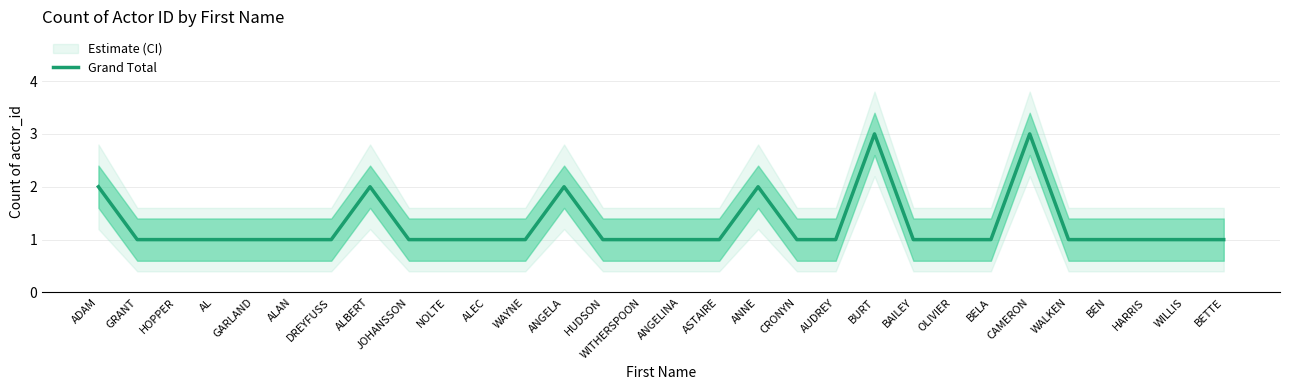

Reading left to right, list all the values displayed in this chart.

2	1	1	1	1	1	1	2	1	1	1	1	2	1	1	1	1	2	1	1	3	1	1	1	3	1	1	1	1	1